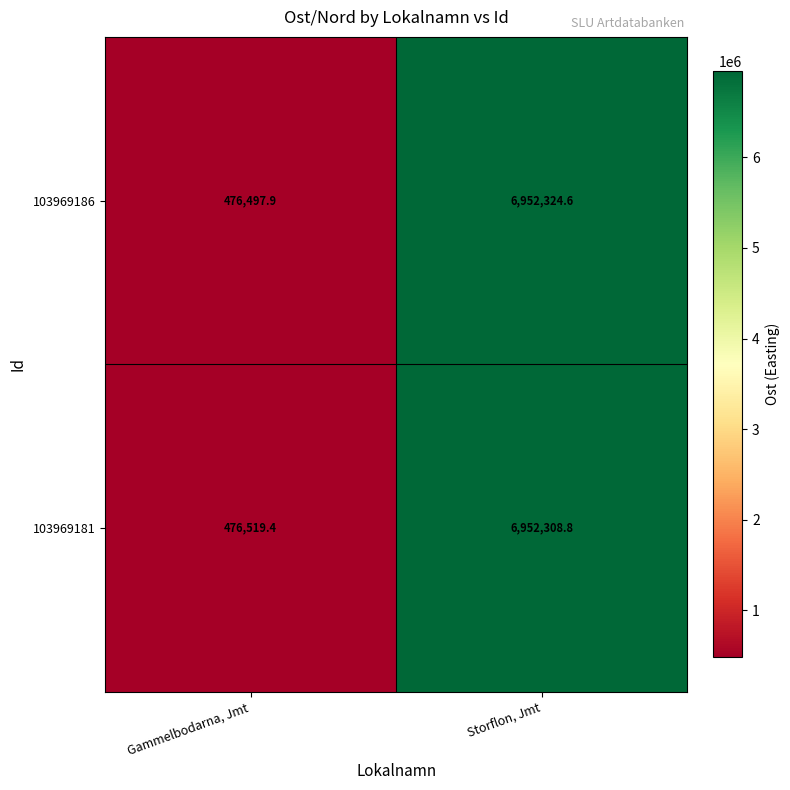

Which series has the largest total across all categories?

103969181